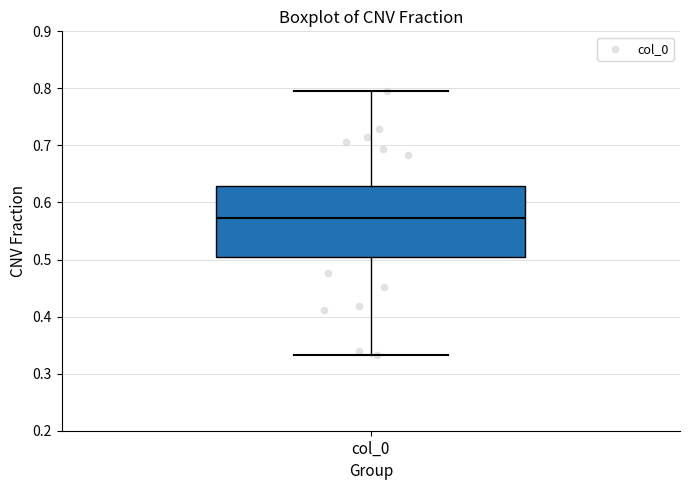

Transcribe this box plot: give where the median line is, the range the box spans, and where the two whiskers end, as read against the y-axis. The values are not printed on the chart, so give them approximately, as read against the axis.

median 0.57, box 0.50 to 0.63, whiskers 0.33 to 0.80